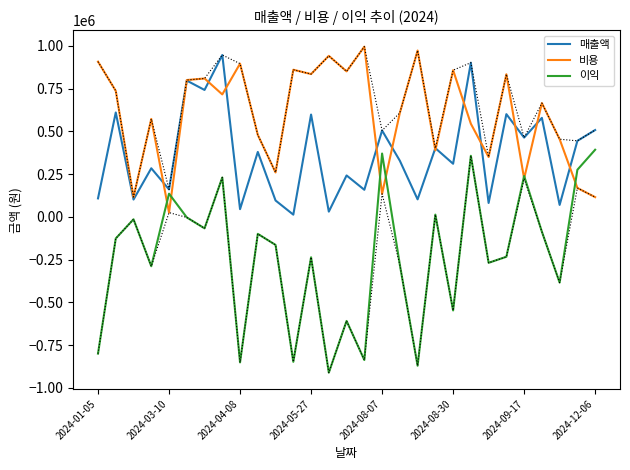

What is the highest value of the 비용 series?

996087